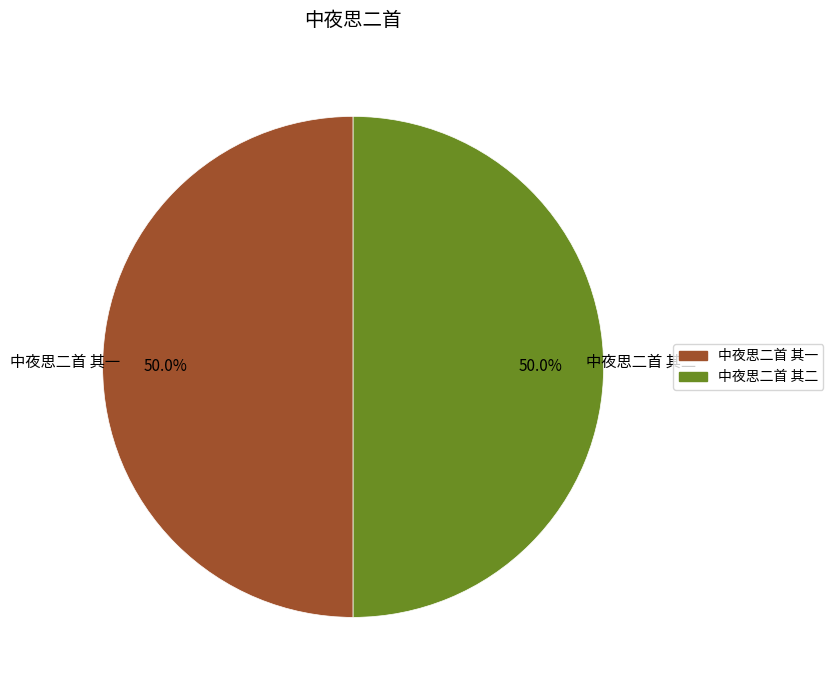

What percentage do 中夜思二首 其二 and 中夜思二首 其一 together represent?

100.0%